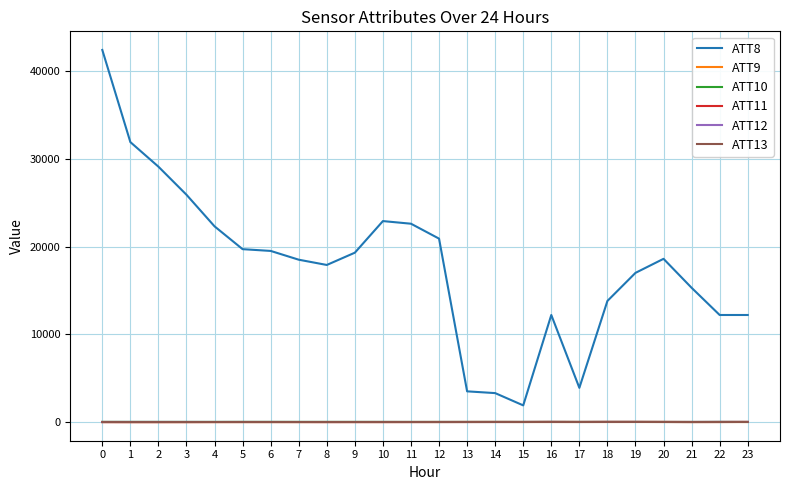

Is the value of ATT8 at 19 greater than the value of ATT13 at 8?

Yes